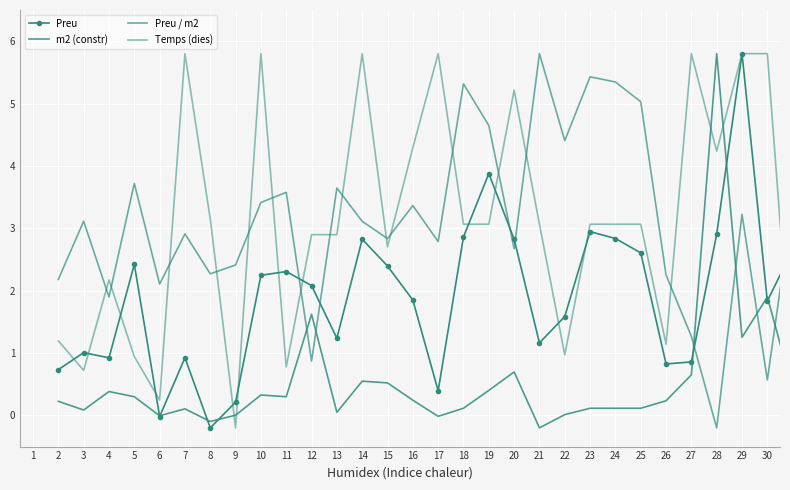

How many times do m2 (constr) and Preu / m2 cross each other?

6